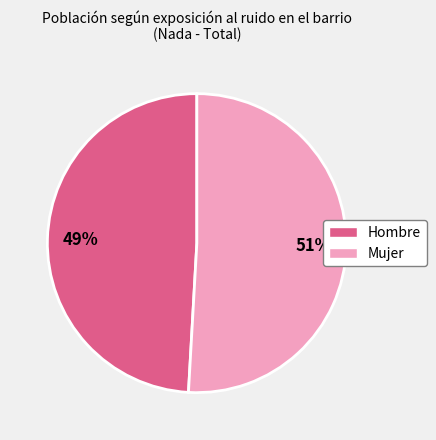

To the nearest percent, what is the combined percentage of Mujer and Hombre?

100%